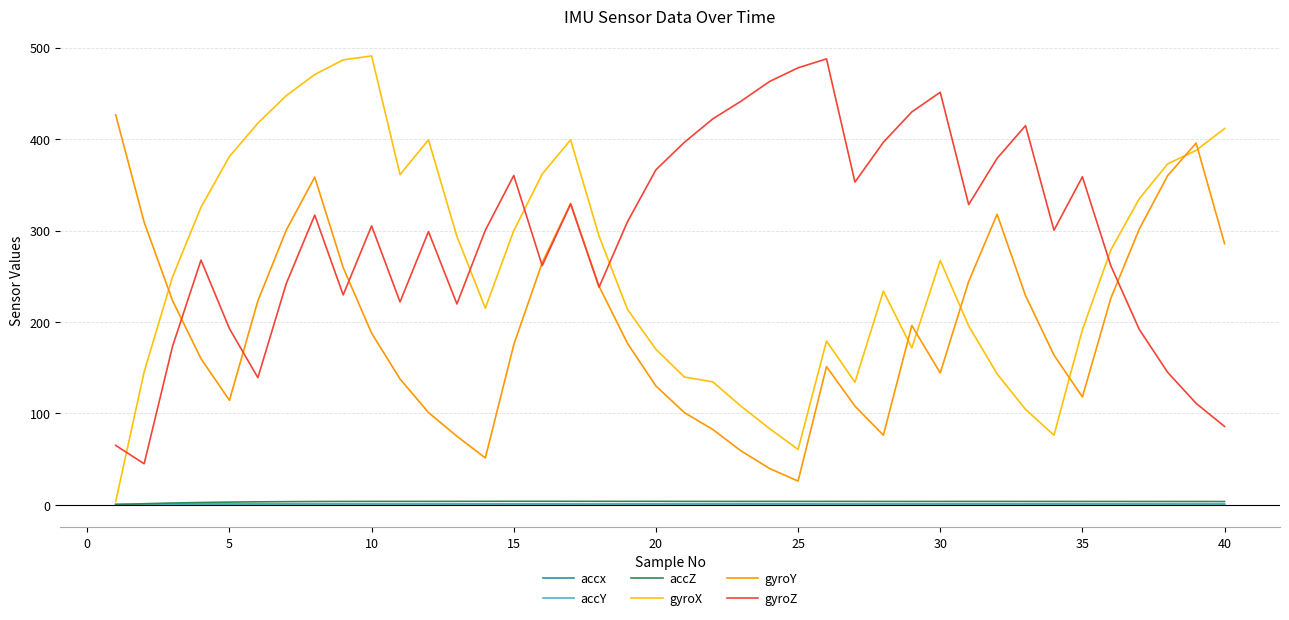

Which series has the largest total across all categories?

gyroZ